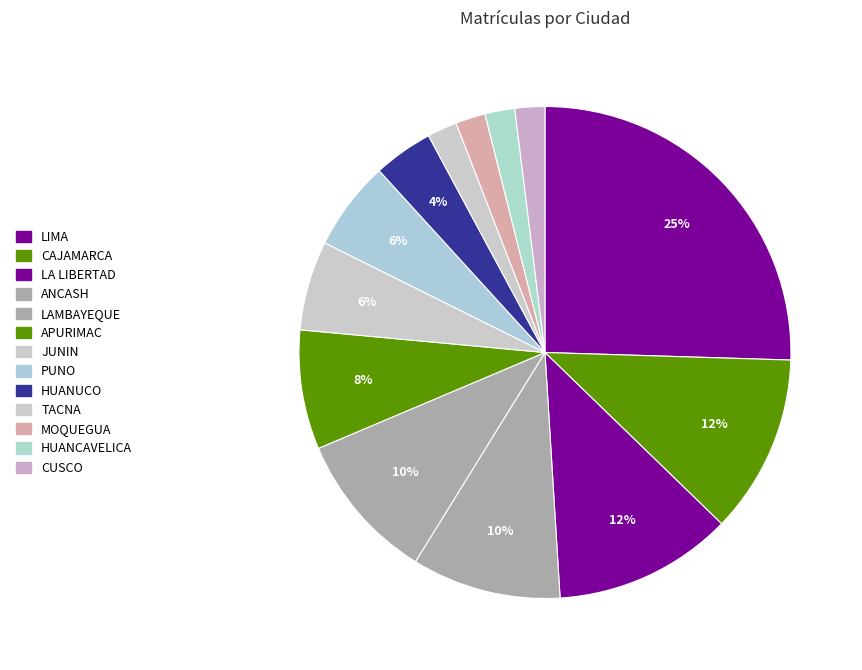

How many slices are in this pie chart?

13